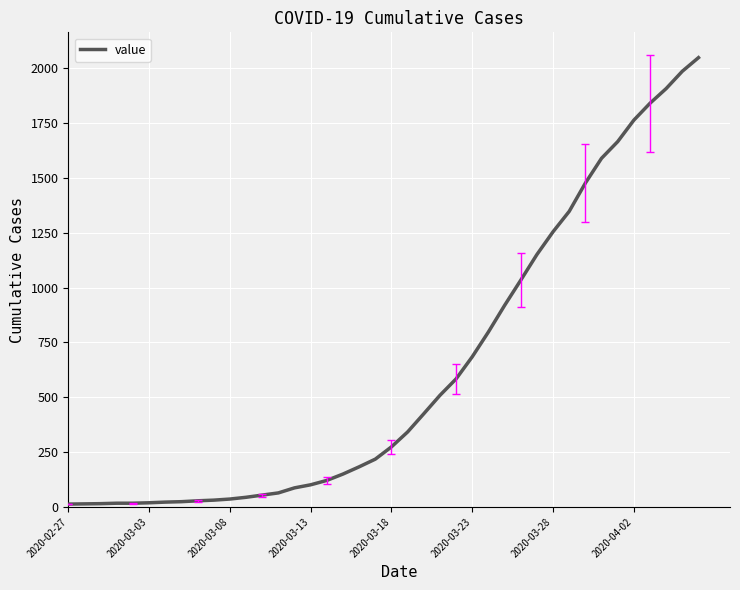

What is the maximum value shown in the chart?

2049